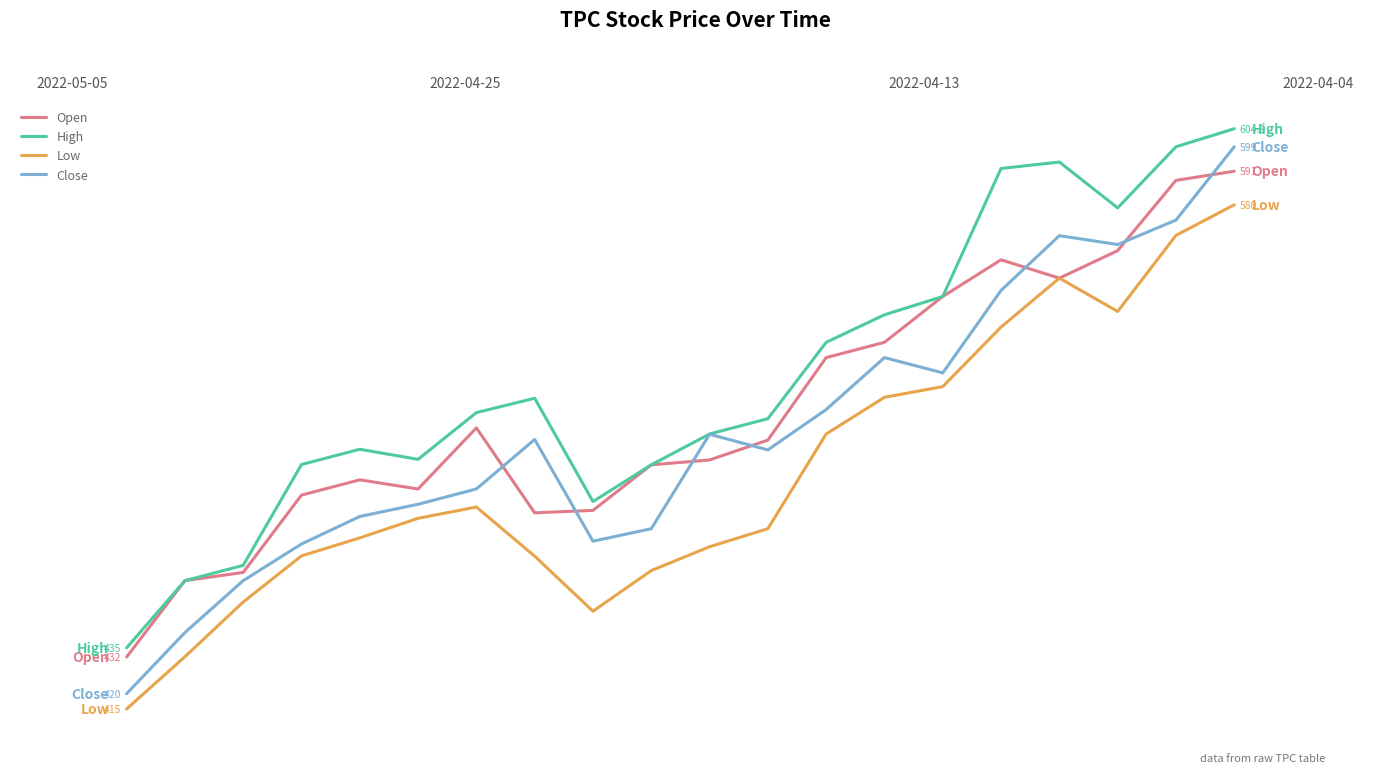

What is the lowest value of the High series?

435.0